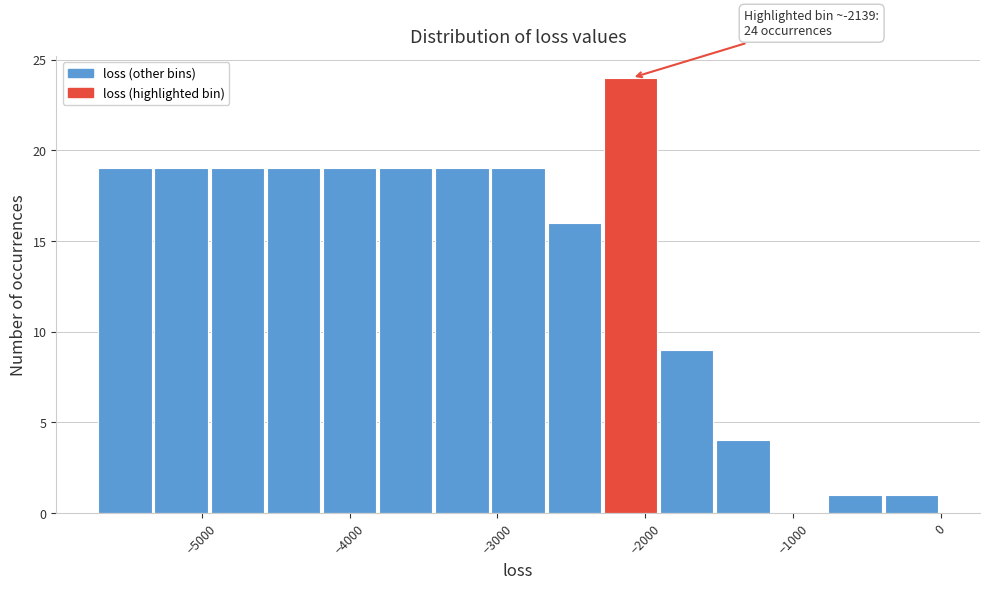

Around what value on the x-axis is the tallest bar? Give the approximate position of its centre, as read against the axis.

-2100